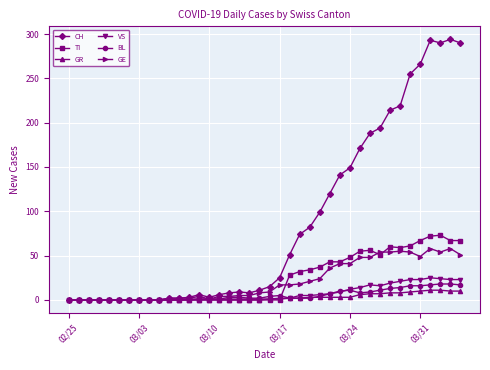

How many categories are shown in the chart?

40